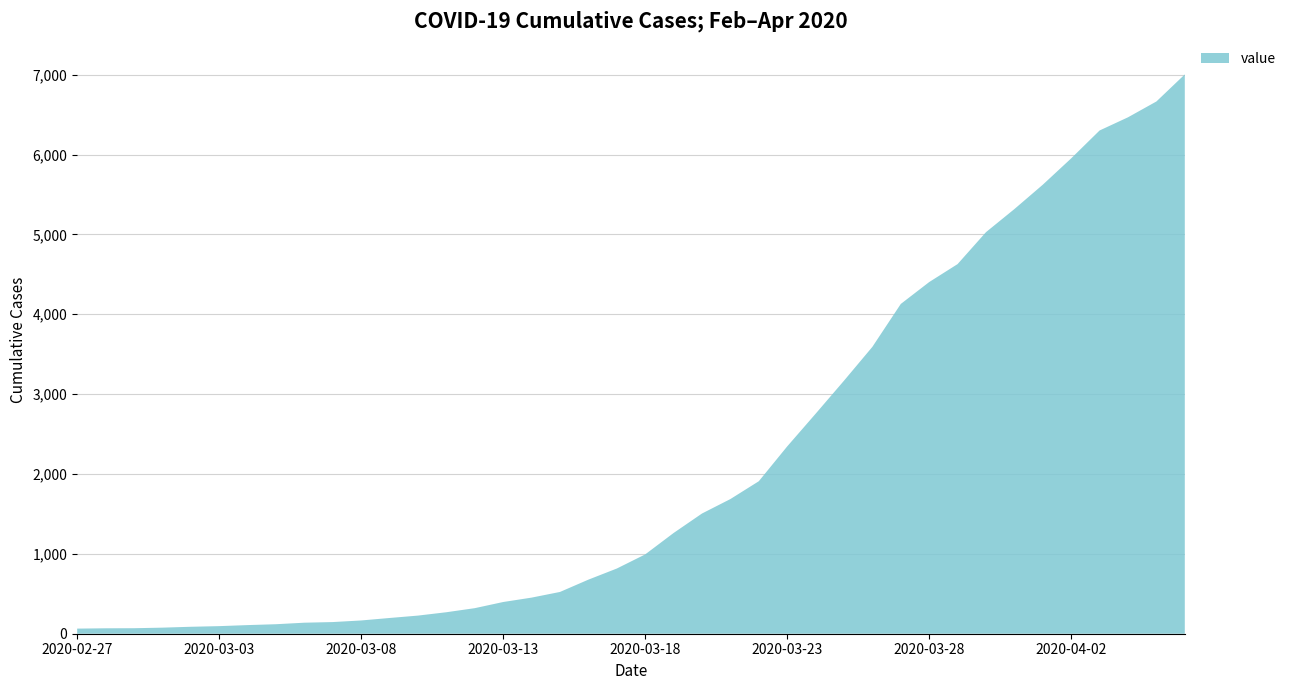

Reading left to right, list all the values displayed in this chart.

2020-02-27=64	2020-02-28=68	2020-02-29=69	2020-03-01=76	2020-03-02=87	2020-03-03=95	2020-03-04=108	2020-03-05=119	2020-03-06=138	2020-03-07=146	2020-03-08=166	2020-03-09=197	2020-03-10=227	2020-03-11=269	2020-03-12=320	2020-03-13=397	2020-03-14=452	2020-03-15=523	2020-03-16=677	2020-03-17=816	2020-03-18=993	2020-03-19=1261	2020-03-20=1505	2020-03-21=1686	2020-03-22=1909	2020-03-23=2345	2020-03-24=2754	2020-03-25=3168	2020-03-26=3592	2020-03-27=4129	2020-03-28=4403	2020-03-29=4628	2020-03-30=5028	2020-03-31=5317	2020-04-01=5622	2020-04-02=5952	2020-04-03=6301	2020-04-04=6466	2020-04-05=6664	2020-04-06=7003